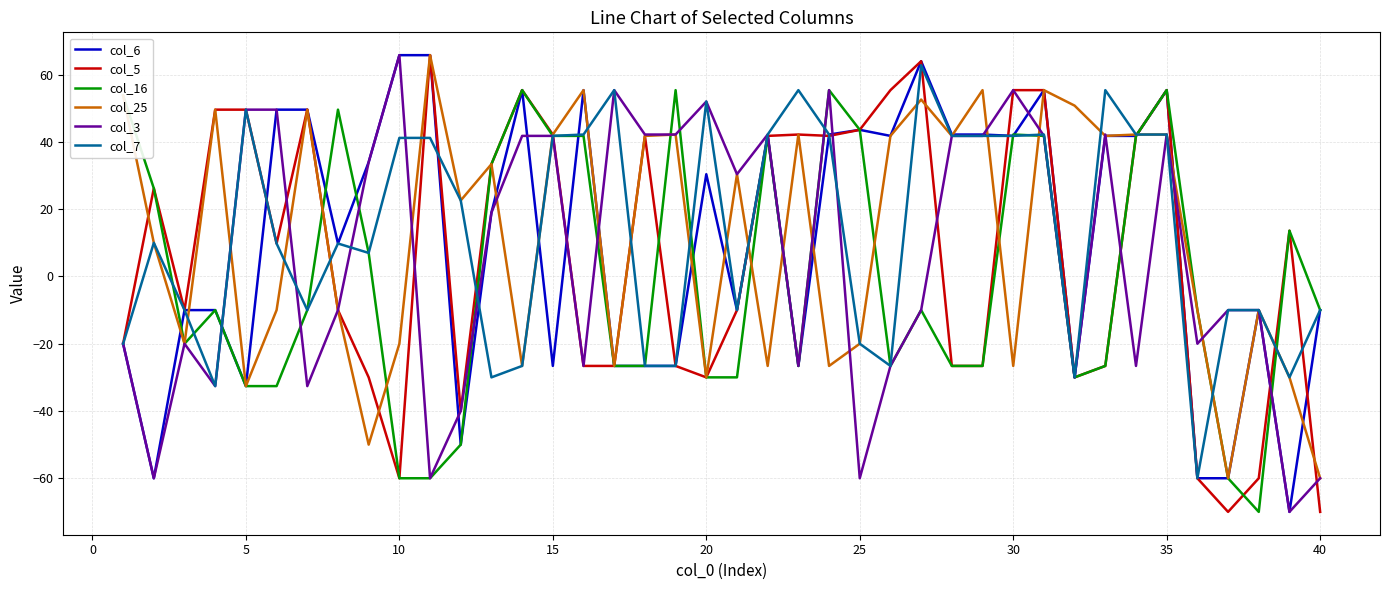

What is the sum of all col_5 values?

274.2